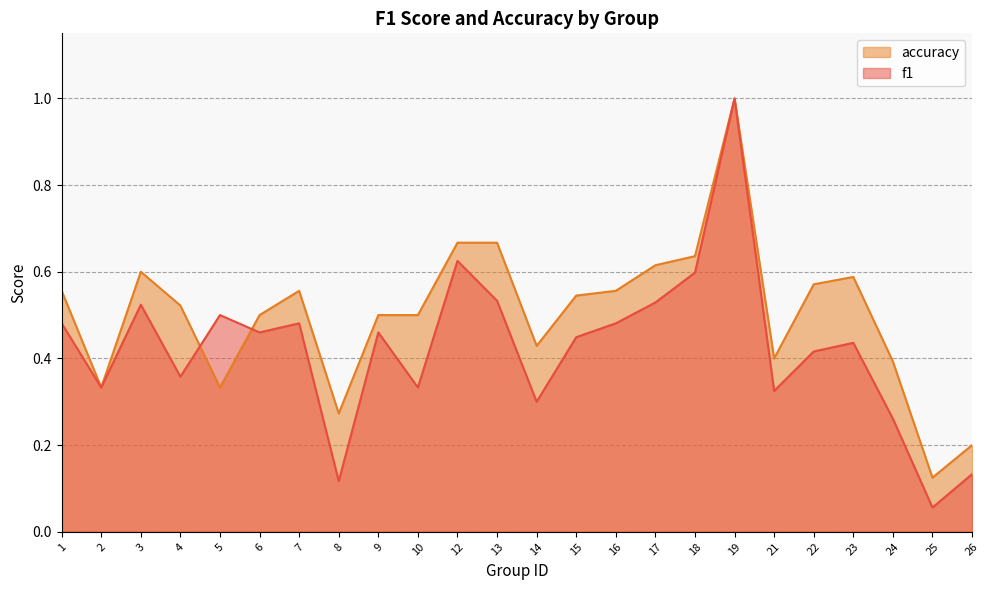

At which label is accuracy closest to 0?

25